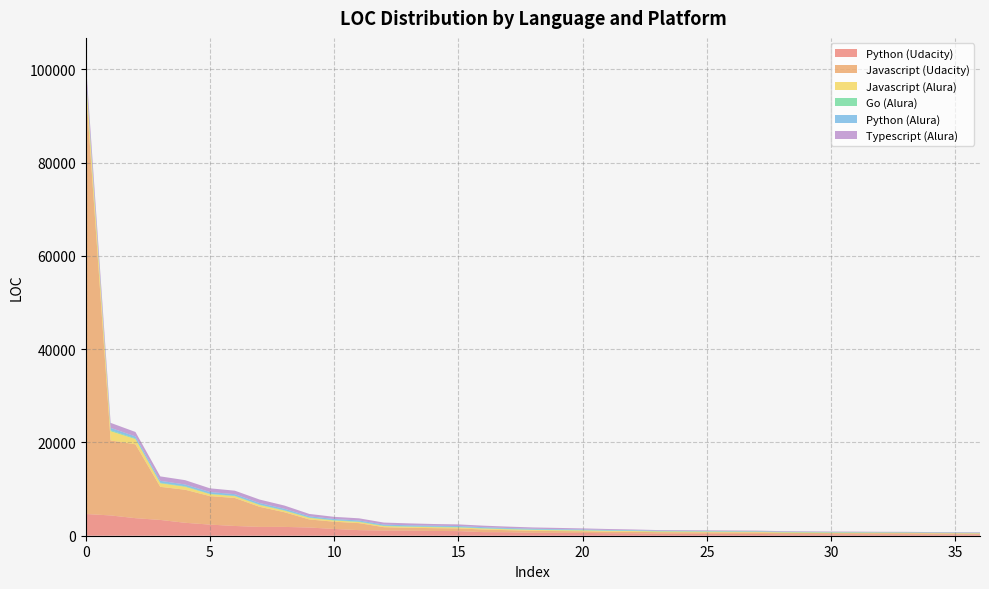

Reading right to left, what are all the values shown in this chart?

Python (Udacity): 36=279	35=280	34=280	33=298	32=299	31=301	30=310	29=313	28=315	27=381	26=387	25=400	24=416	23=434	22=518	21=536	20=596	19=620	18=625	17=748	16=767	15=992	14=1017	13=1091	12=1106	11=1196	10=1451	9=1758	8=1889	7=1891	6=2089	5=2381	4=2774	3=3383	2=3762	1=4348	0=4659
Javascript (Udacity): 36=178	35=201	34=217	33=237	32=239	31=248	30=253	29=280	28=299	27=317	26=319	25=321	24=325	23=326	22=330	21=332	20=364	19=382	18=438	17=442	16=567	15=576	14=609	13=614	12=728	11=1503	10=1555	9=1730	8=3146	7=4308	6=6004	5=6111	4=7083	3=7099	2=15838	1=16070	0=91651
Javascript (Alura): 36=68	35=69	34=73	33=85	32=93	31=94	30=96	29=99	28=108	27=126	26=134	25=141	24=142	23=142	22=160	21=166	20=171	19=174	18=176	17=188	16=206	15=208	14=212	13=220	12=230	11=248	10=253	9=337	8=339	7=381	6=388	5=416	4=637	3=755	2=1117	1=1991	0=2492
Go (Alura): 36=88	35=88	34=88	33=88	32=88	31=88	30=88	29=88	28=88	27=88	26=88	25=88	24=88	23=88	22=88	21=88	20=88	19=88	18=88	17=88	16=88	15=88	14=88	13=88	12=88	11=88	10=88	9=88	8=88	7=88	6=88	5=88	4=111	3=120	2=144	1=188	0=263
Python (Alura): 36=35	35=35	34=35	33=35	32=35	31=56	30=61	29=64	28=65	27=72	26=76	25=79	24=93	23=97	22=113	21=119	20=125	19=142	18=169	17=180	16=207	15=219	14=223	13=226	12=235	11=236	10=241	9=257	8=316	7=335	6=342	5=367	4=381	3=411	2=427	1=528	0=716
Typescript (Alura): 36=91	35=91	34=91	33=91	32=91	31=91	30=91	29=97	28=108	27=114	26=118	25=128	24=129	23=130	22=135	21=201	20=228	19=270	18=281	17=309	16=322	15=347	14=362	13=413	12=432	11=461	10=461	9=500	8=688	7=748	6=748	5=799	4=927	3=952	2=955	1=1074	0=1862